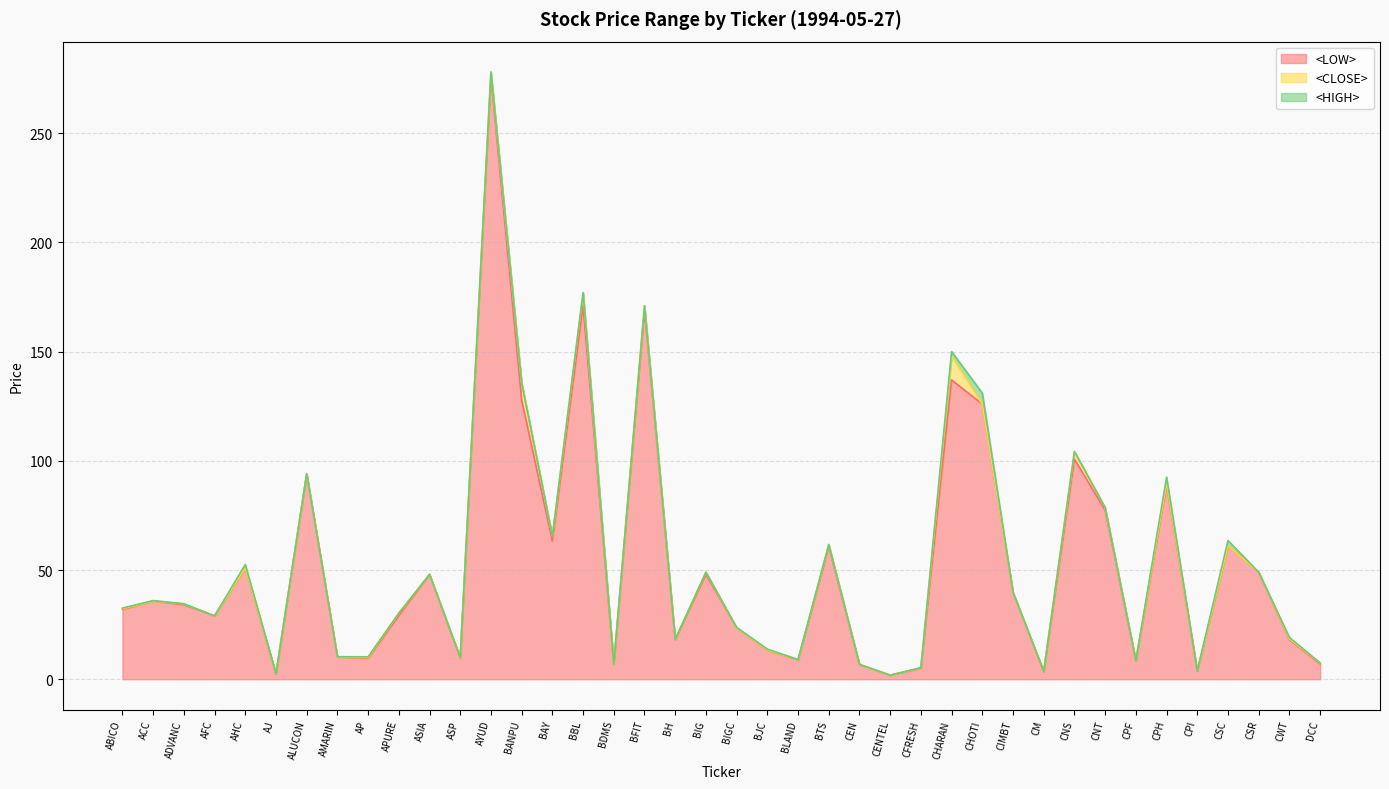

What is the label of the 33rd point from the right?

AMARIN